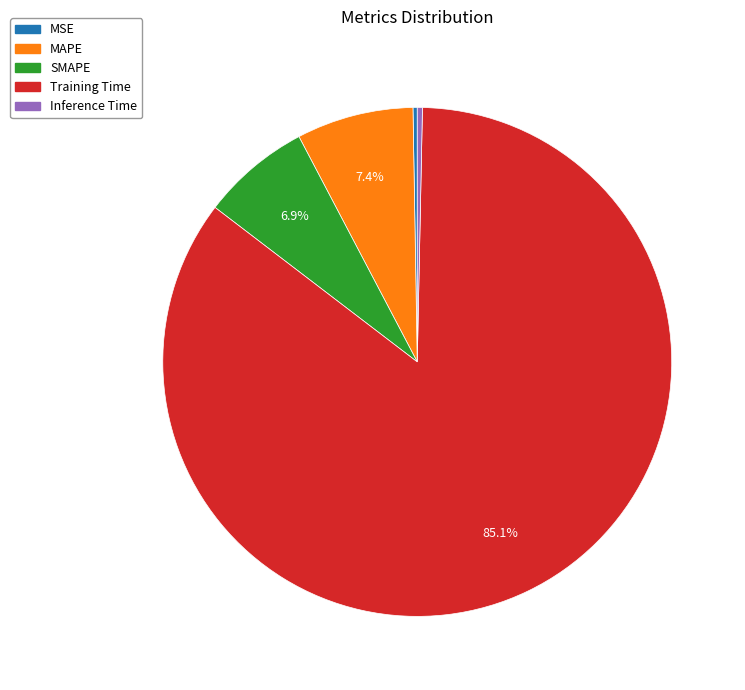

Does Training Time represent more than half of the total?

Yes